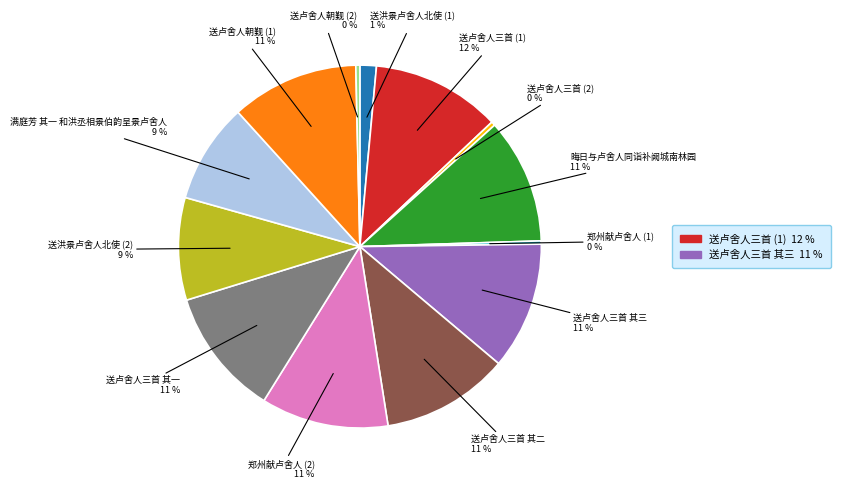

Is there any slice that represents more than half of the pie?

No